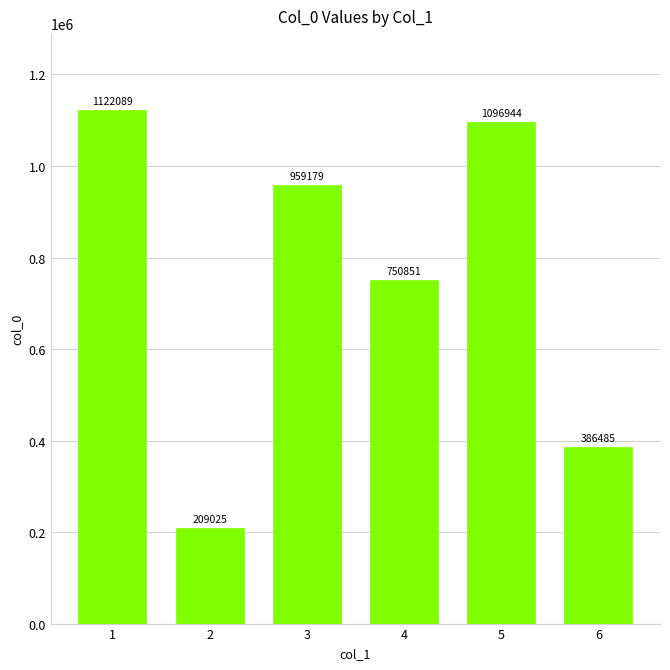

Where is the data nearest to the value 665557?

4